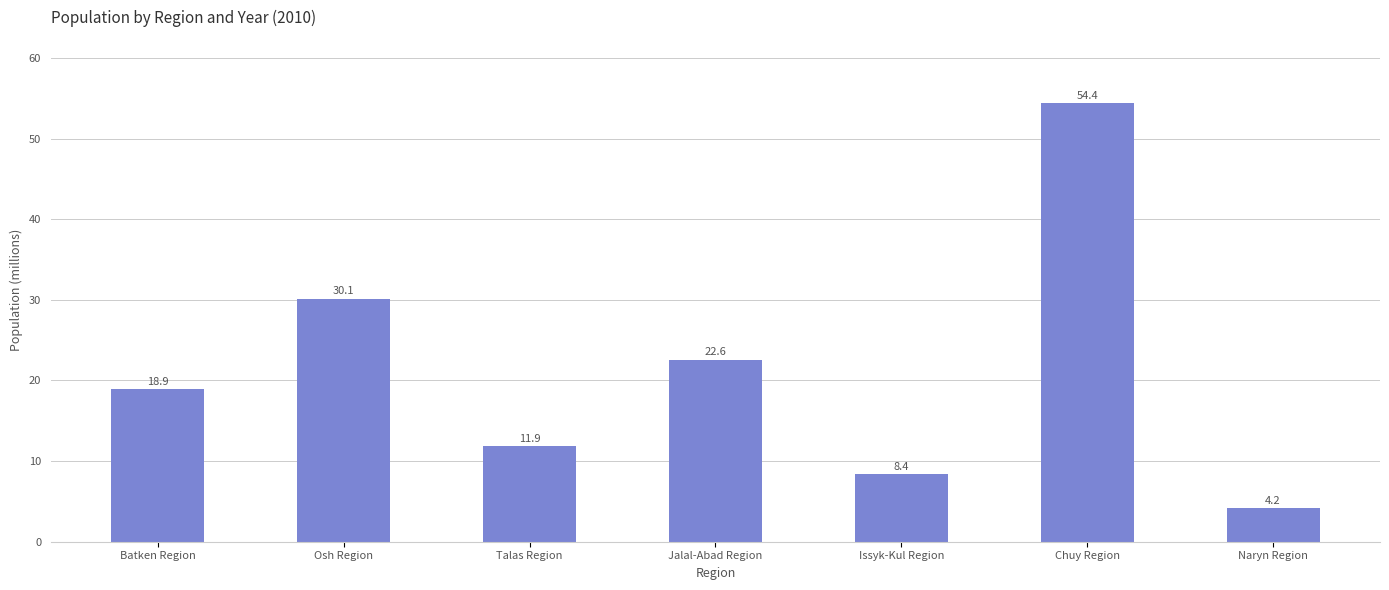

What is the maximum value shown in the chart?

54.4